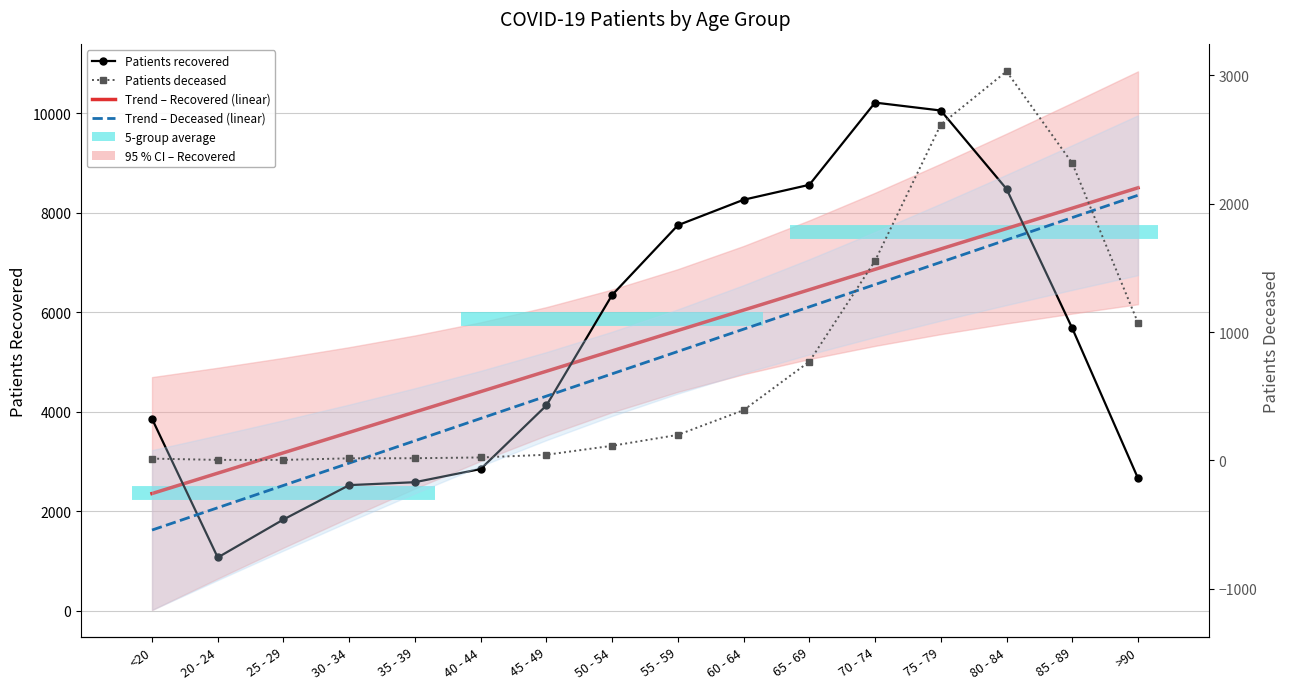

List the labels in order of Trend – Deceased value, smallest first.

<20, 20 - 24, 25 - 29, 30 - 34, 35 - 39, 40 - 44, 45 - 49, 50 - 54, 55 - 59, 60 - 64, 65 - 69, 70 - 74, 75 - 79, 80 - 84, 85 - 89, >90